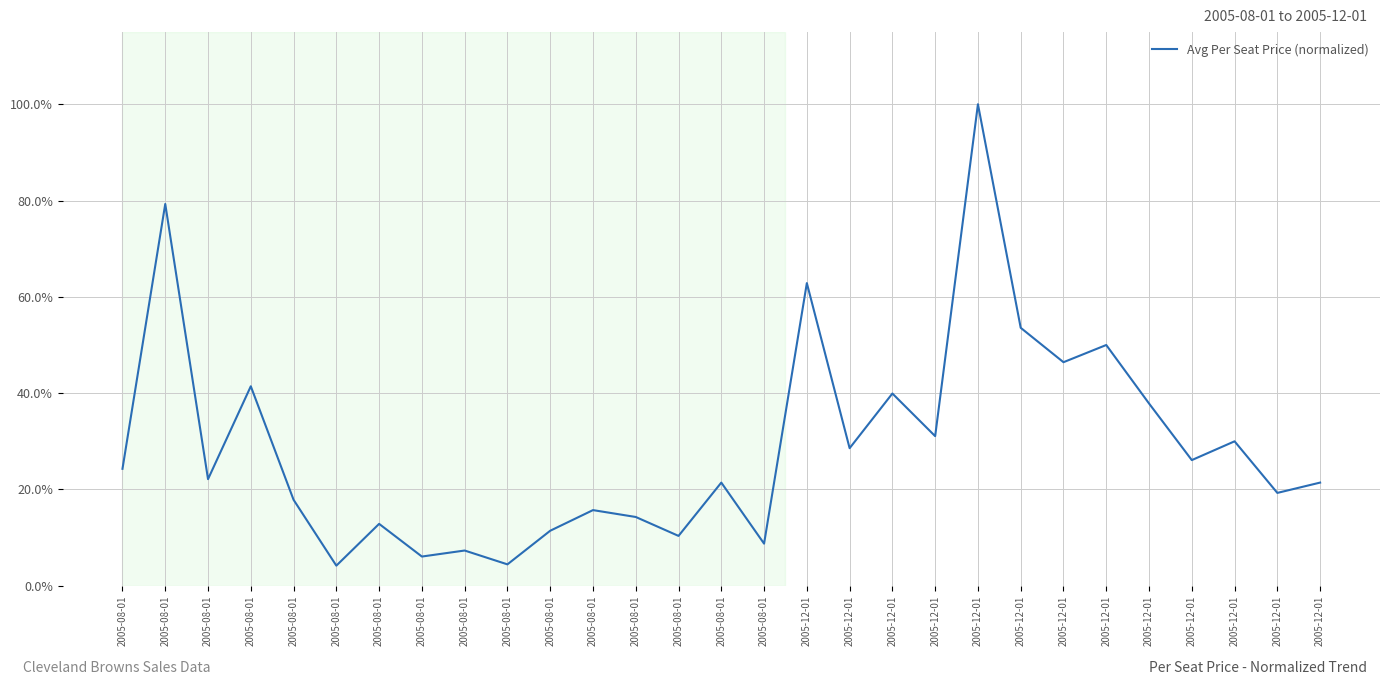

List the labels in order of value, largest first.

2005-12-01, 2005-08-01, 2005-12-01, 2005-12-01, 2005-12-01, 2005-12-01, 2005-08-01, 2005-12-01, 2005-12-01, 2005-12-01, 2005-12-01, 2005-12-01, 2005-12-01, 2005-08-01, 2005-08-01, 2005-08-01, 2005-12-01, 2005-12-01, 2005-08-01, 2005-08-01, 2005-08-01, 2005-08-01, 2005-08-01, 2005-08-01, 2005-08-01, 2005-08-01, 2005-08-01, 2005-08-01, 2005-08-01